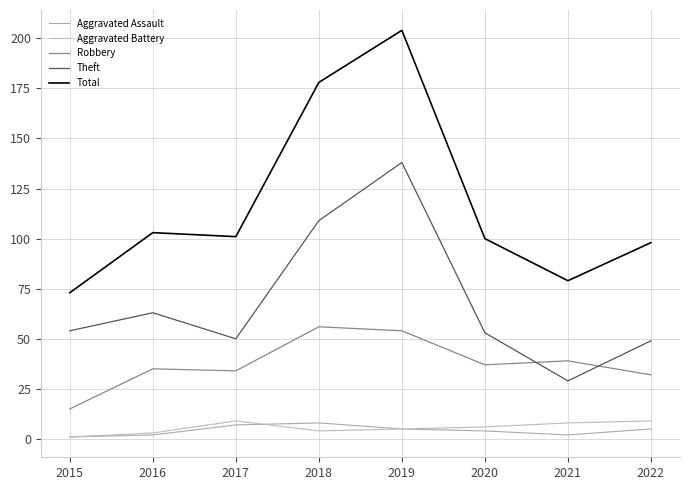

True or false: Aggravated Assault and Robbery intersect in this chart.

False